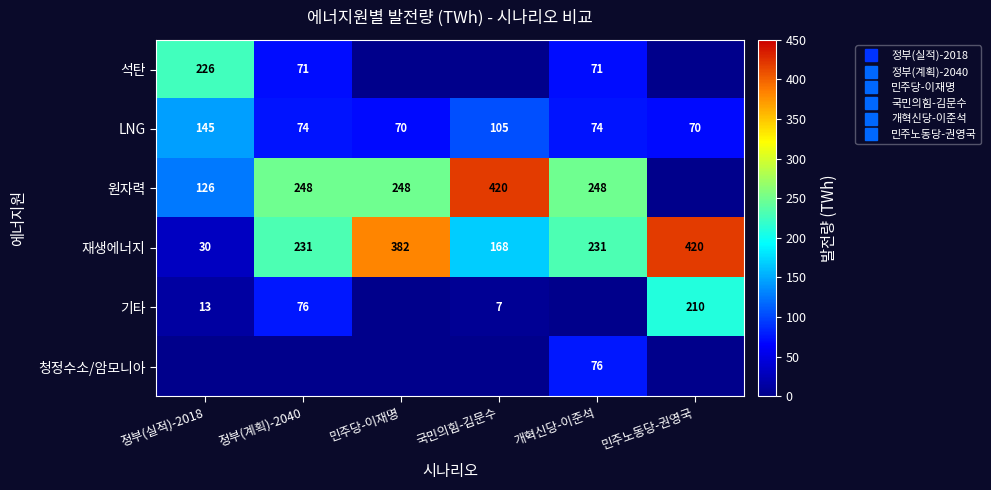

What is the maximum value shown in the chart?

420.0